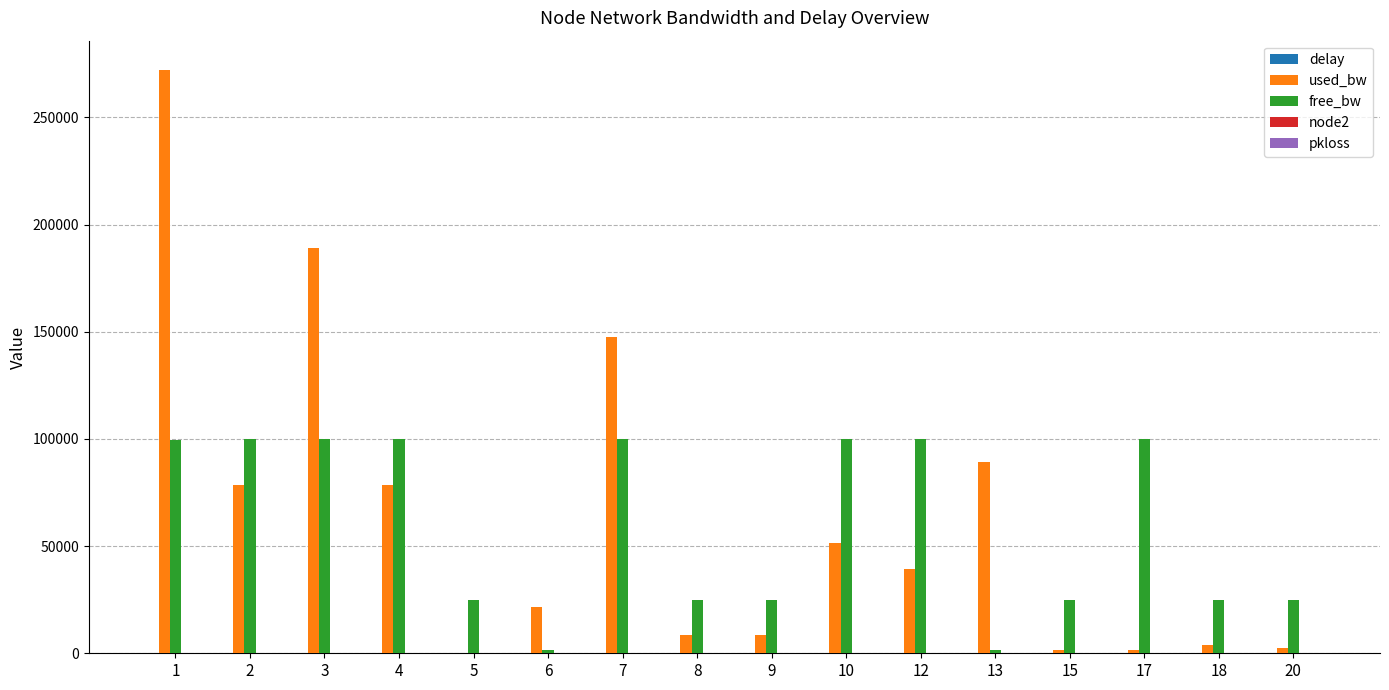

What is the maximum value shown in the chart?

272208.8